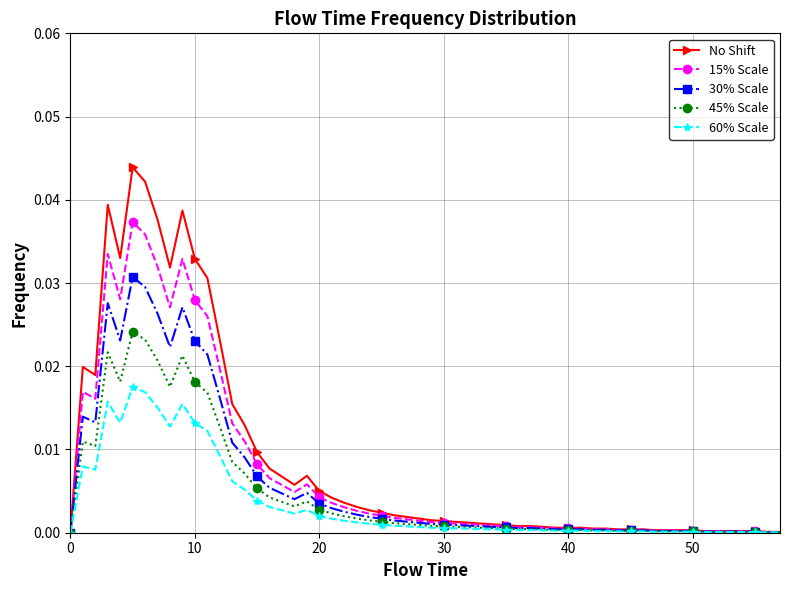

How many series are shown in this chart?

5